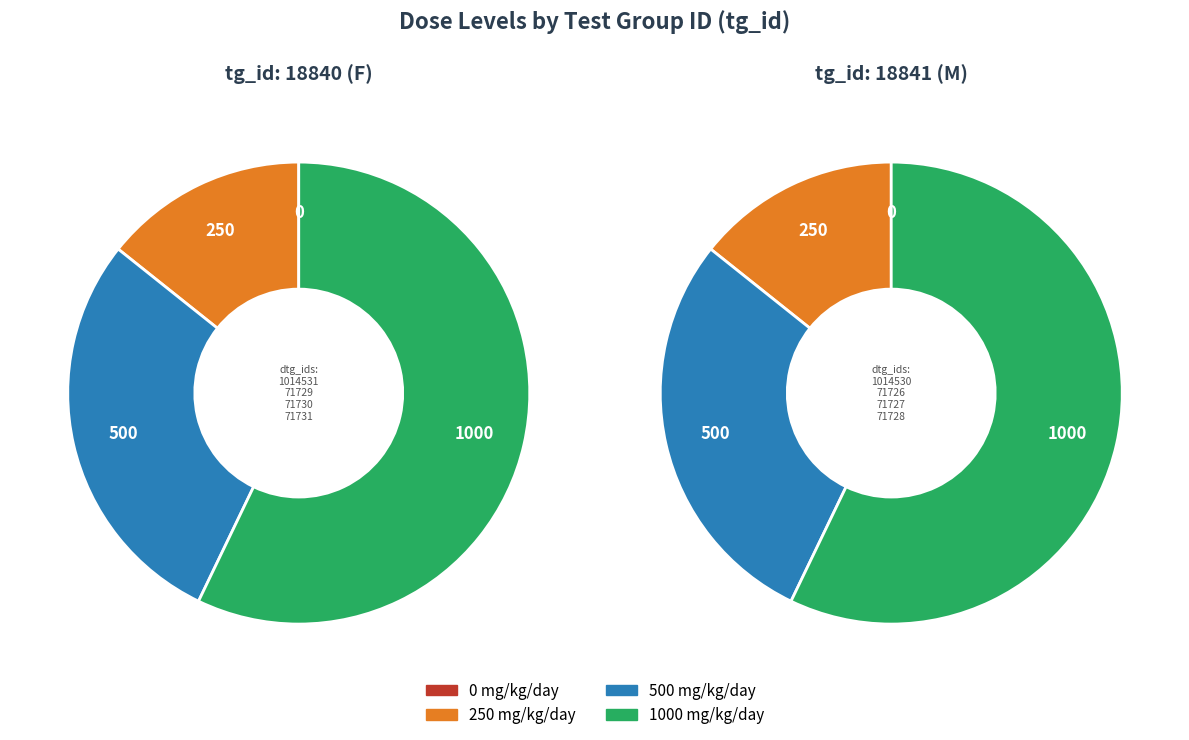

To the nearest percent, what portion does 18840 (F) represent?

50%